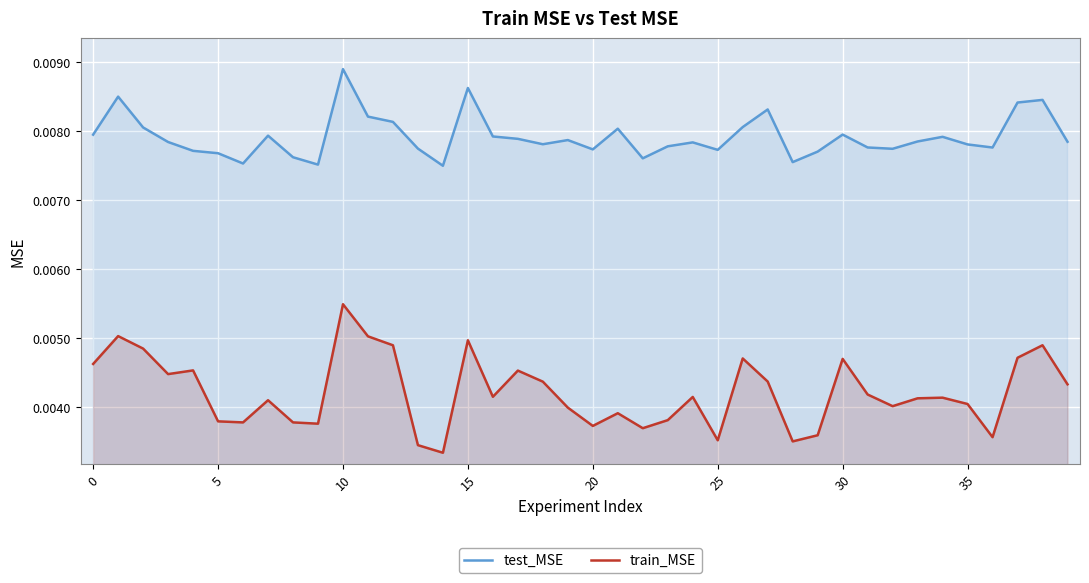

Which category has the highest value across all series?

10